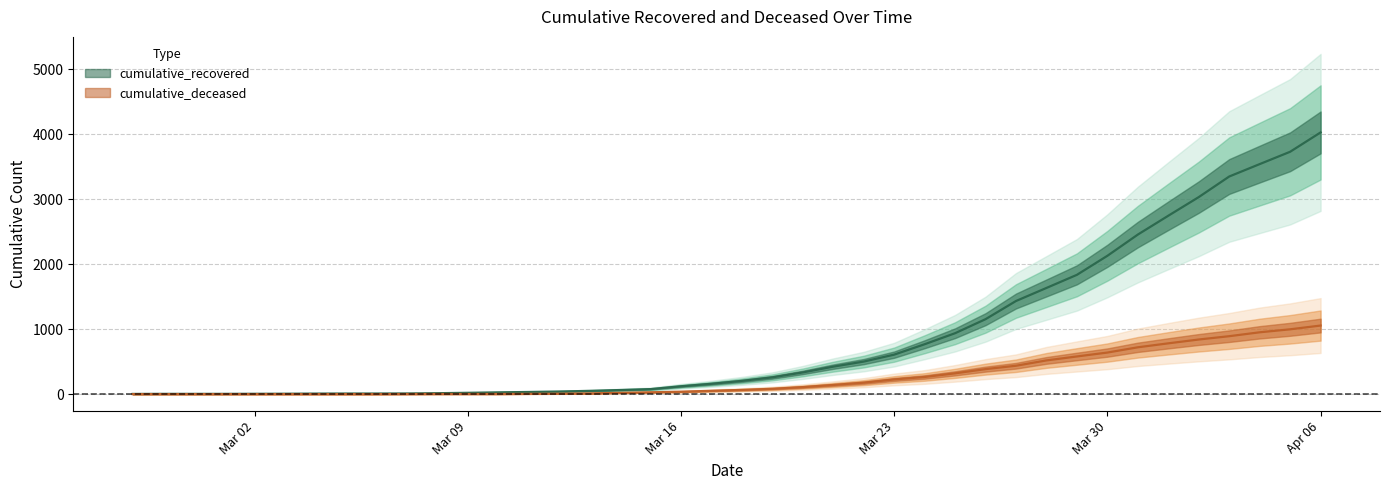

True or false: cumulative_deceased has more than 0 points higher than both neighbors.

False